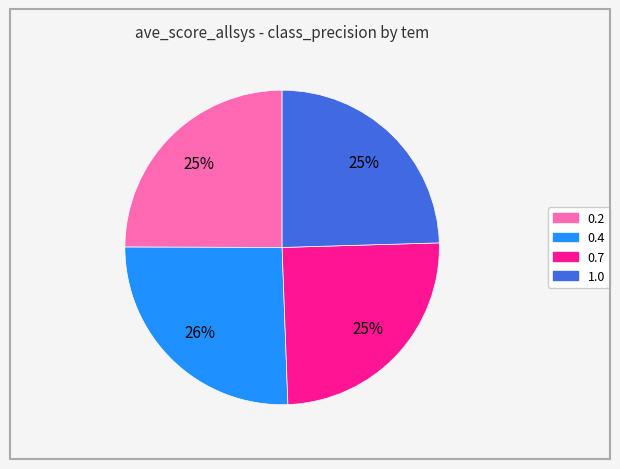

Between 0.7 and 0.4, which is larger?

0.4